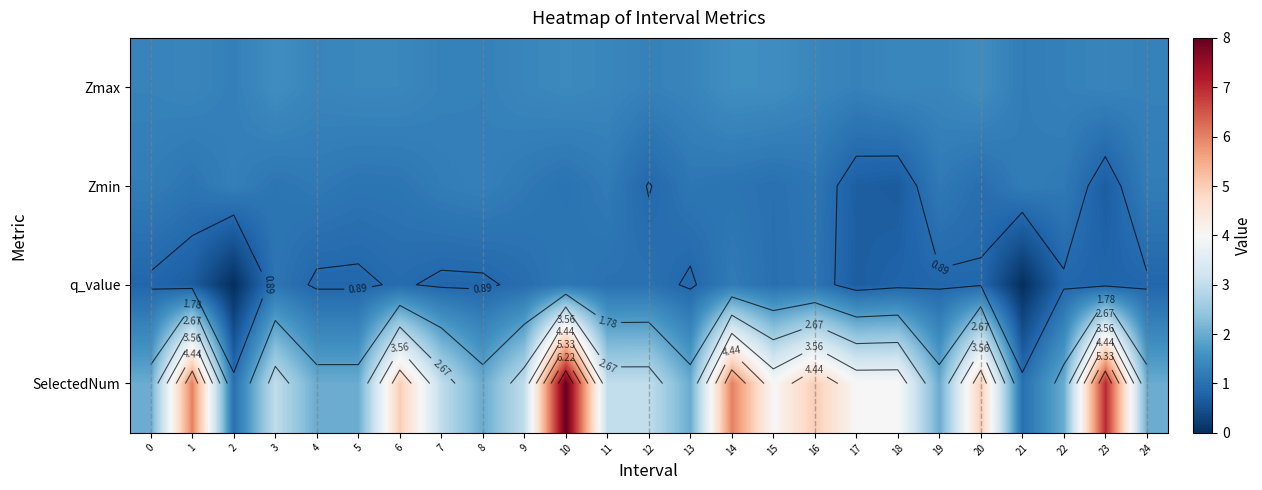

What is the spread (max minus min) of values at 16?

3.9